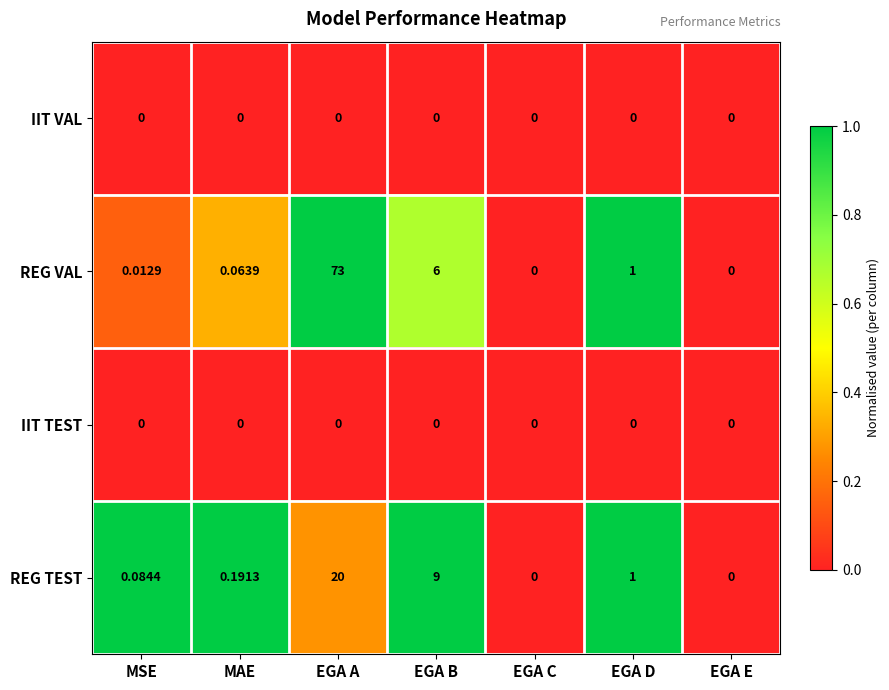

At which category is the sum across all series the highest?

EGA A